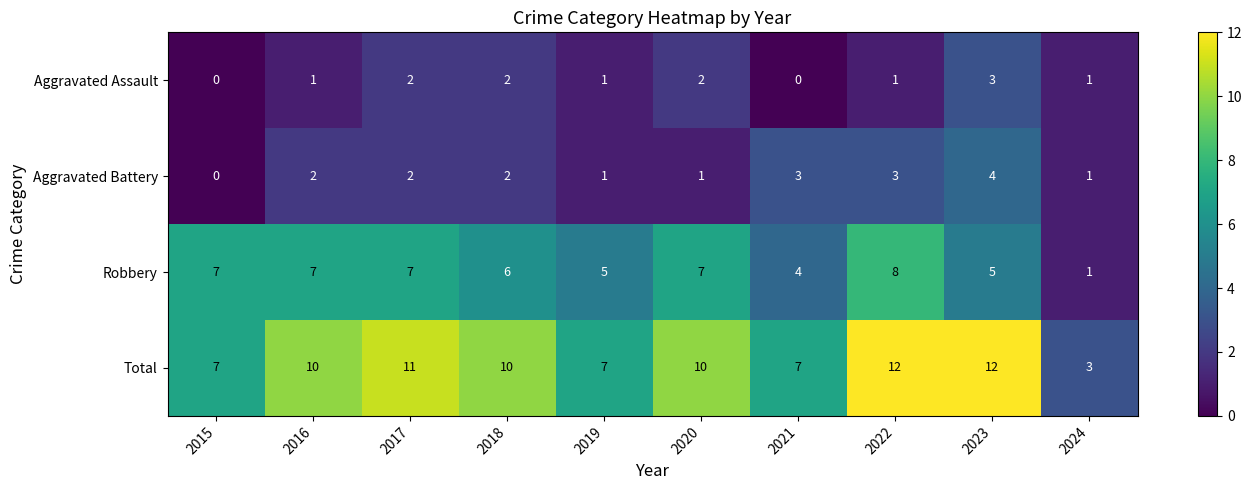

What is the difference between the maximum and minimum values in the Robbery series?

7